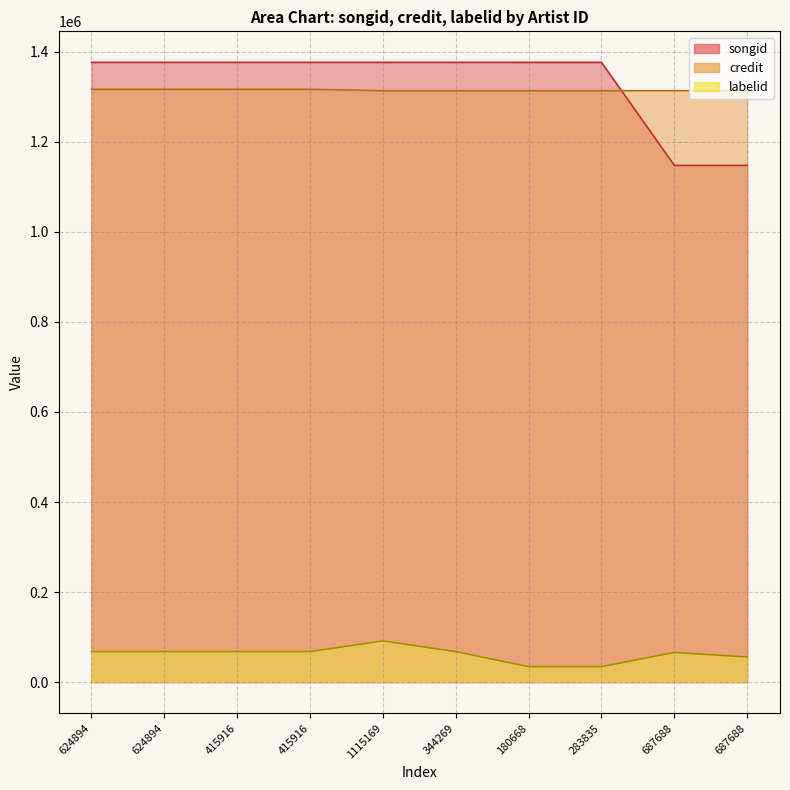

List the labels in order of songid value, largest first.

180668, 283835, 624894, 624894, 415916, 415916, 344269, 1115169, 687688, 687688